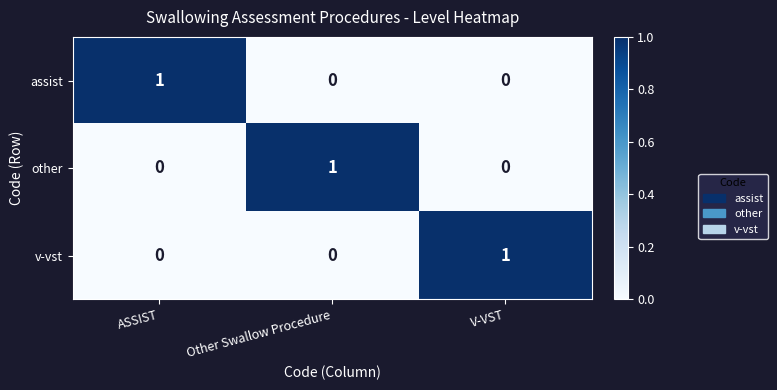

At how many categories does at least one series exceed 0?

3